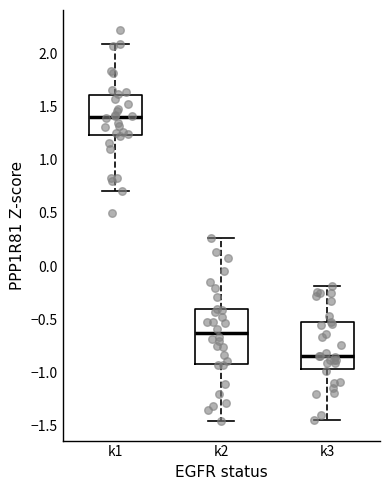

Which box's median line is the lowest?

k3